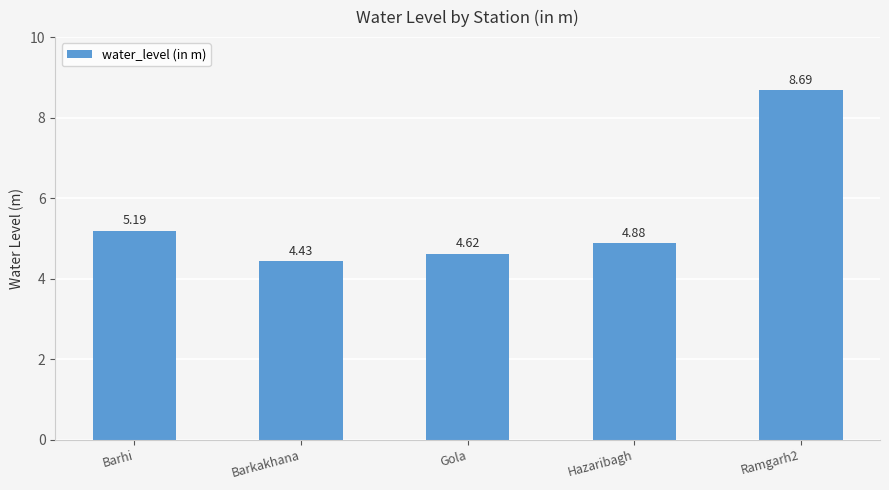

The value at Hazaribagh is 3.3. True or false?

False